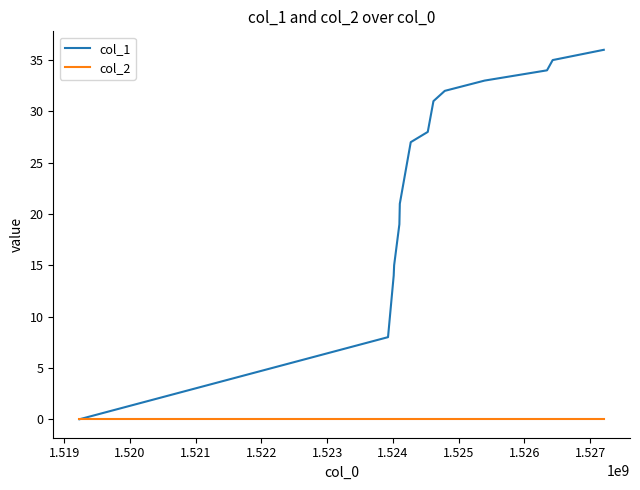

Which series has the largest total across all categories?

col_1